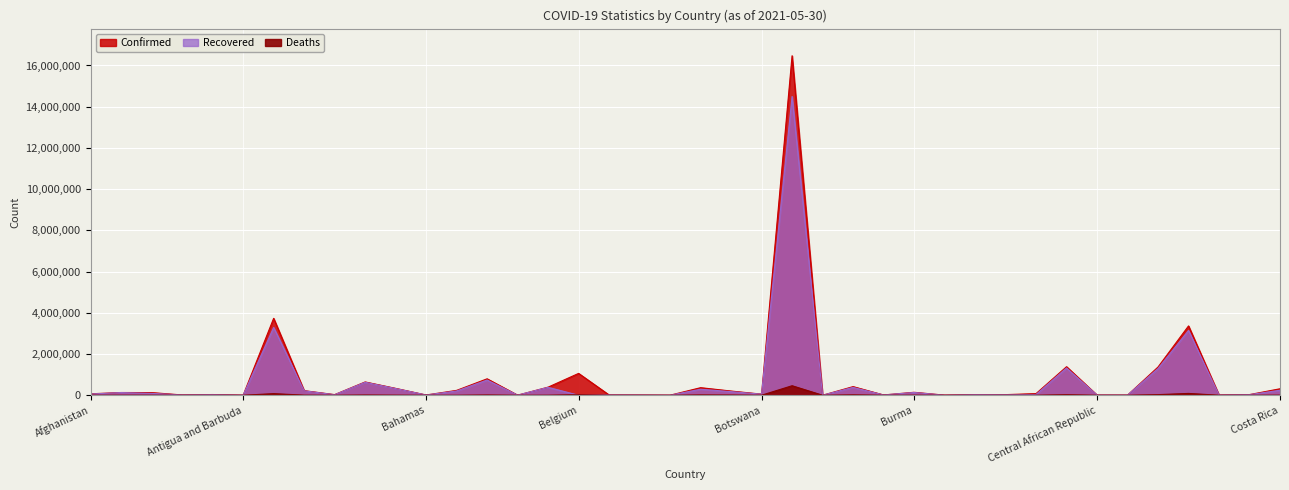

What is the approximate value of Confirmed at Costa Rica, to the nearest 100?

314100